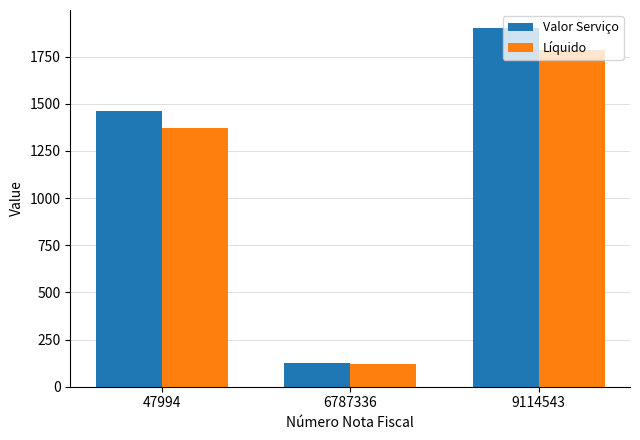

The Líquido series shows 121.6 at 6787336. True or false?

True